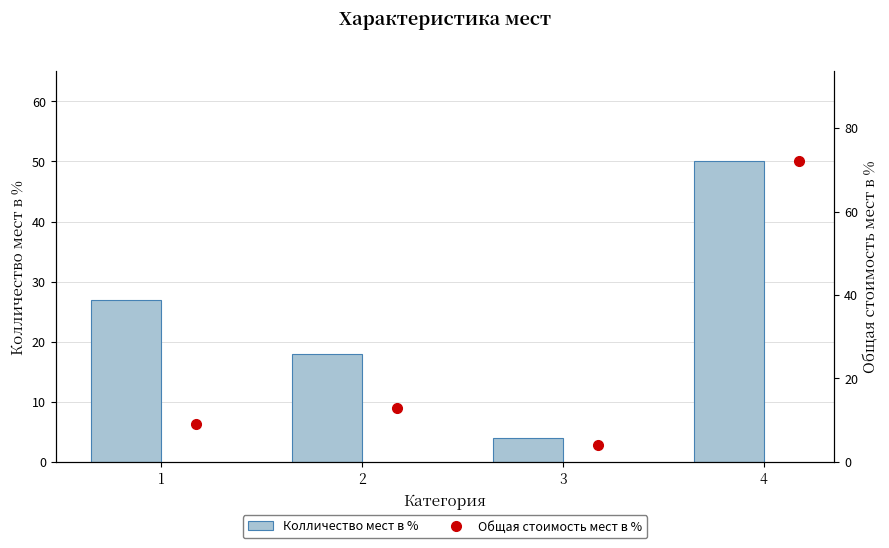

Which series has the largest total across all categories?

Колличество мест в %